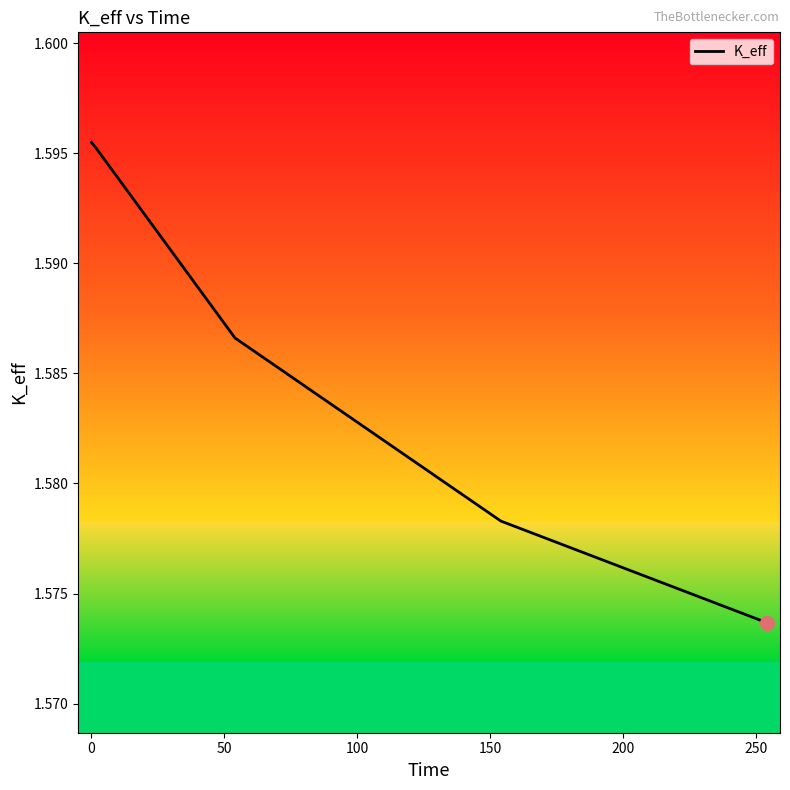

How many series are shown in this chart?

1